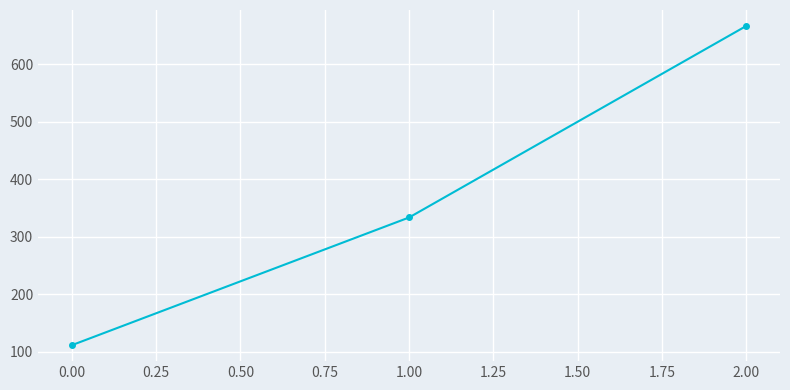

The value at 1.00 is 450.1. True or false?

False